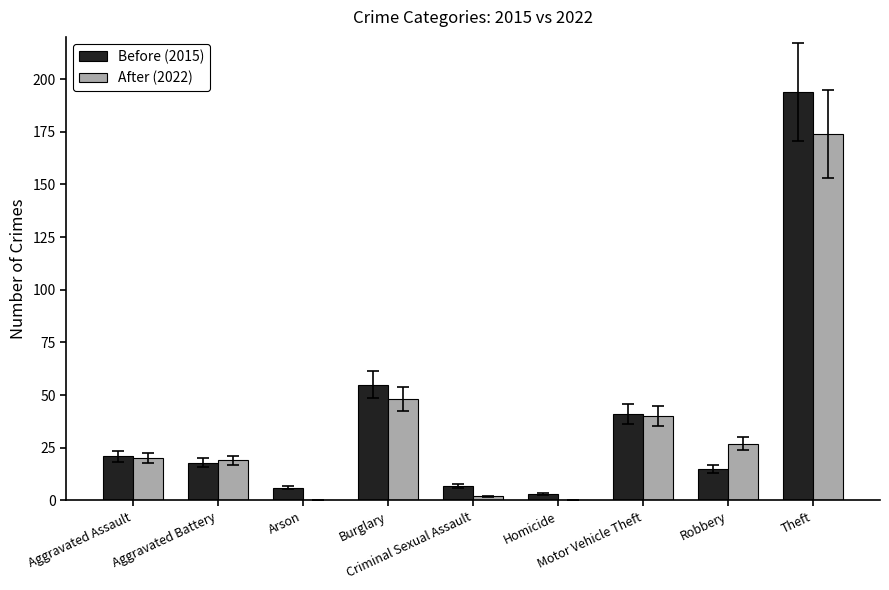

Are the bars grouped side by side (vs. stacked)?

Yes